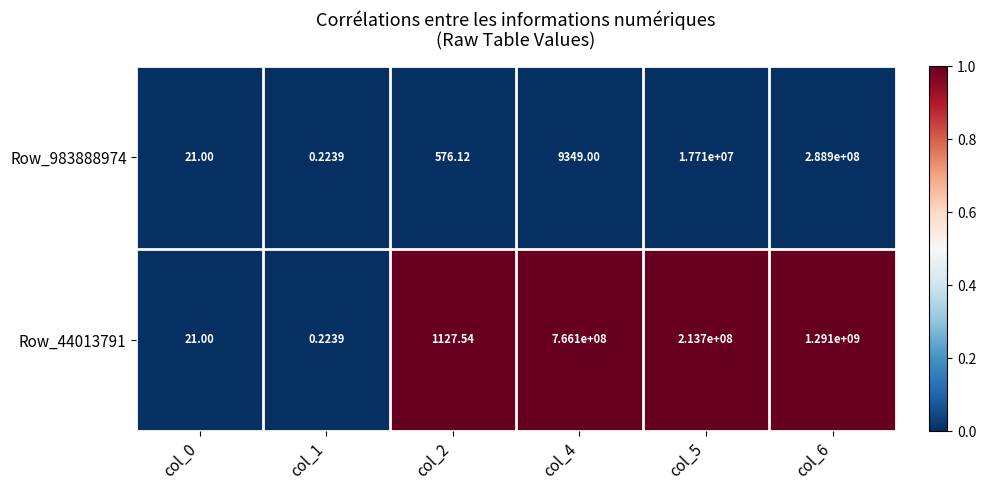

Is the value of Row_44013791 at col_4 greater than the value of Row_983888974 at col_1?

Yes